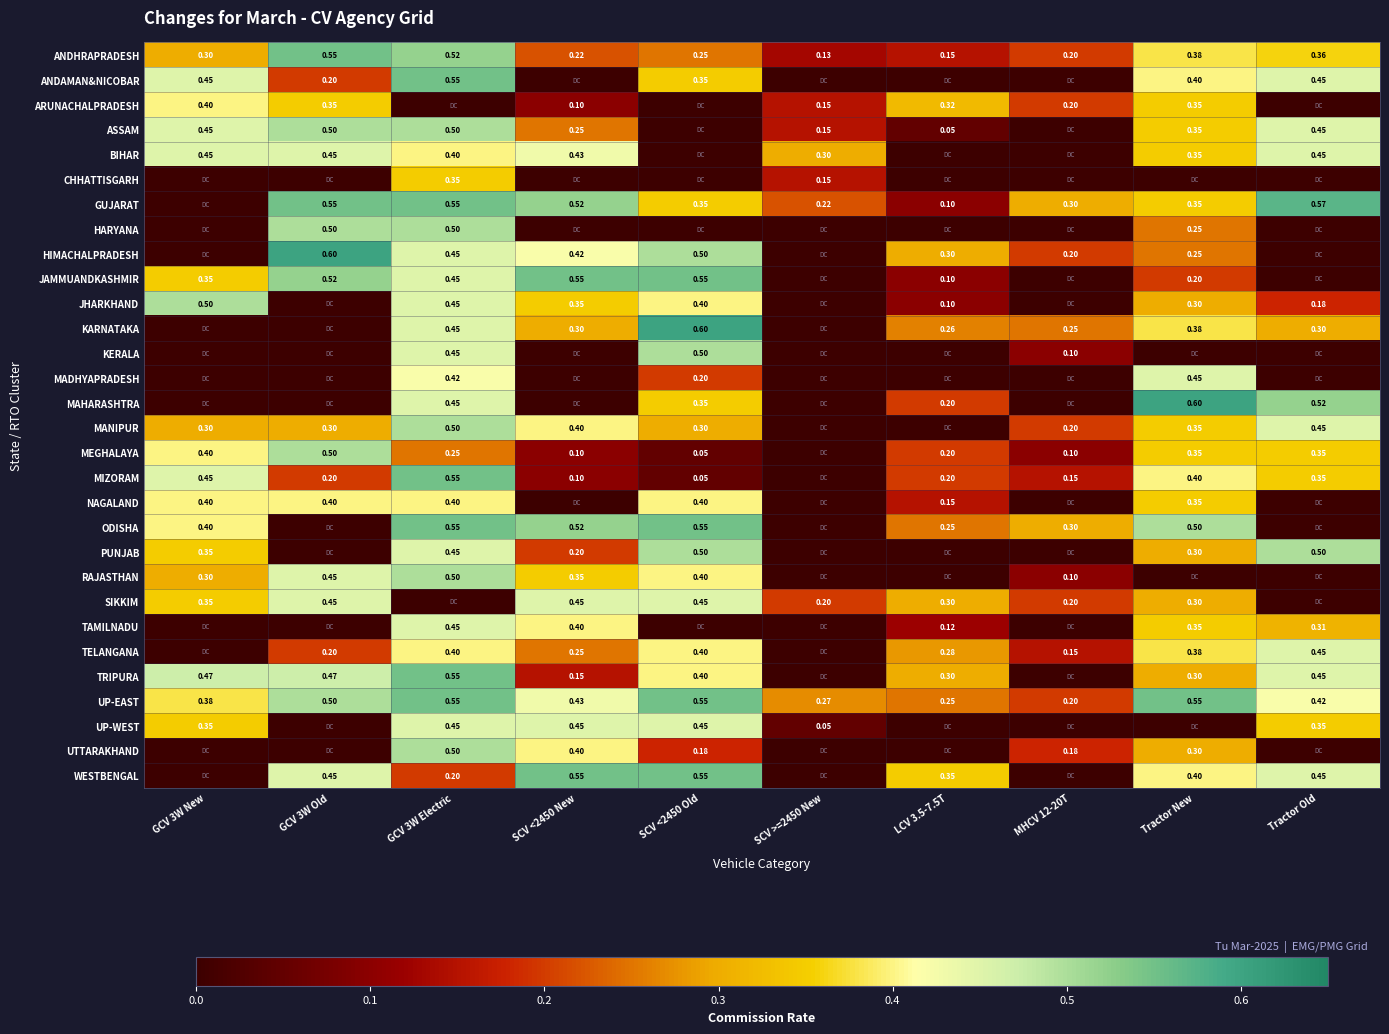

What is the sum of all TRIPURA values?

3.1